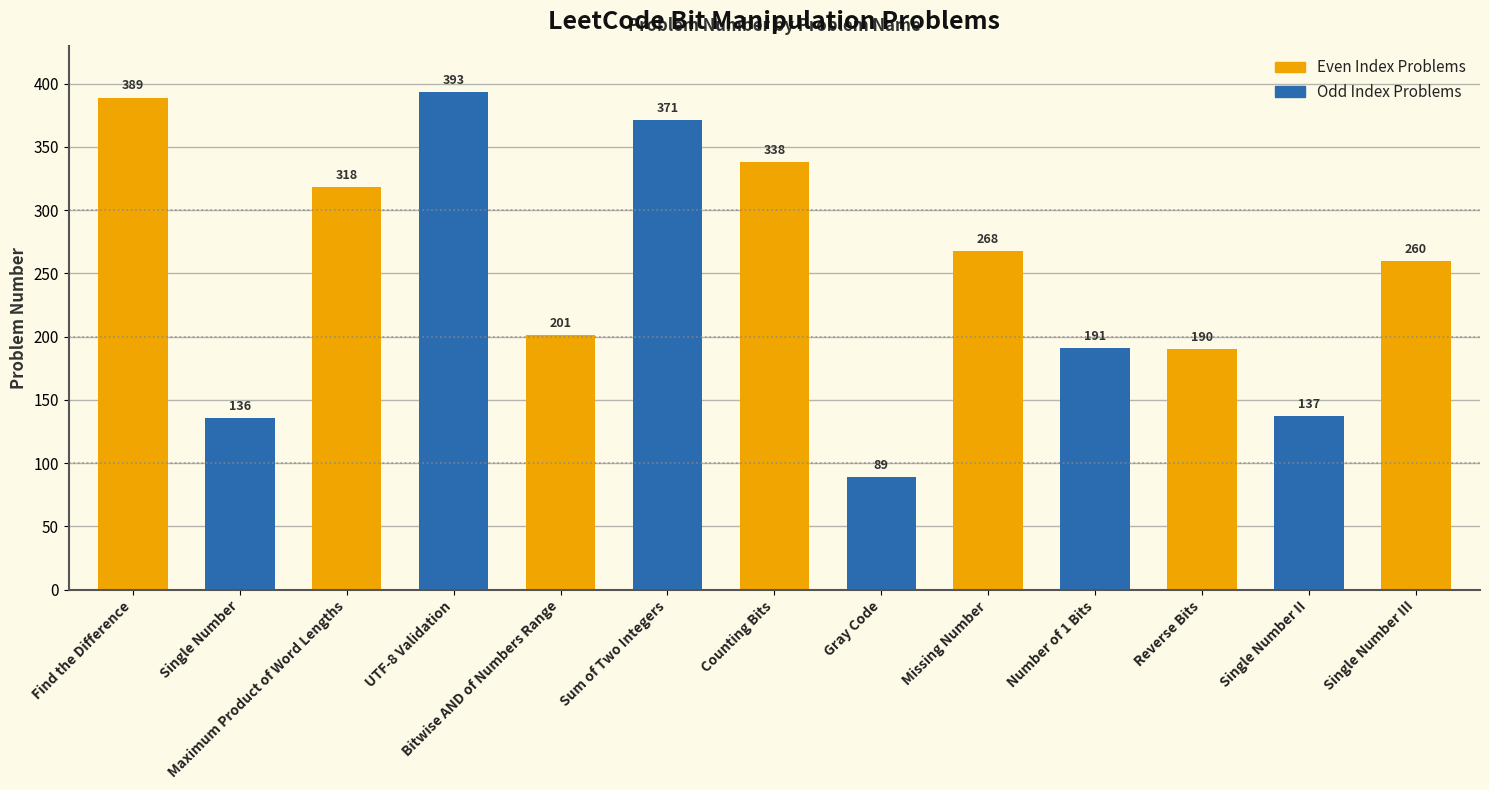

Reading right to left, list all the values displayed in this chart.

Single Number III=260	Single Number II=137	Reverse Bits=190	Number of 1 Bits=191	Missing Number=268	Gray Code=89	Counting Bits=338	Sum of Two Integers=371	Bitwise AND of Numbers Range=201	UTF-8 Validation=393	Maximum Product of Word Lengths=318	Single Number=136	Find the Difference=389